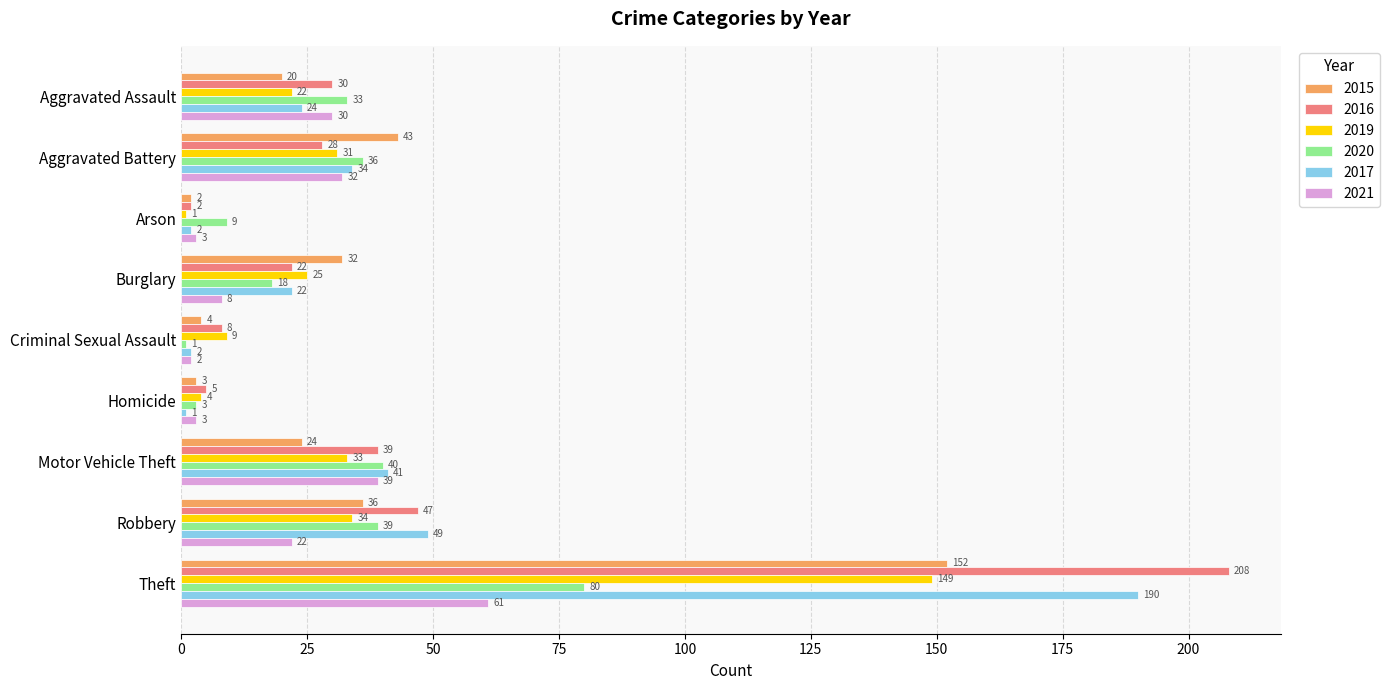

Read the 2019 value at Motor Vehicle Theft.

33